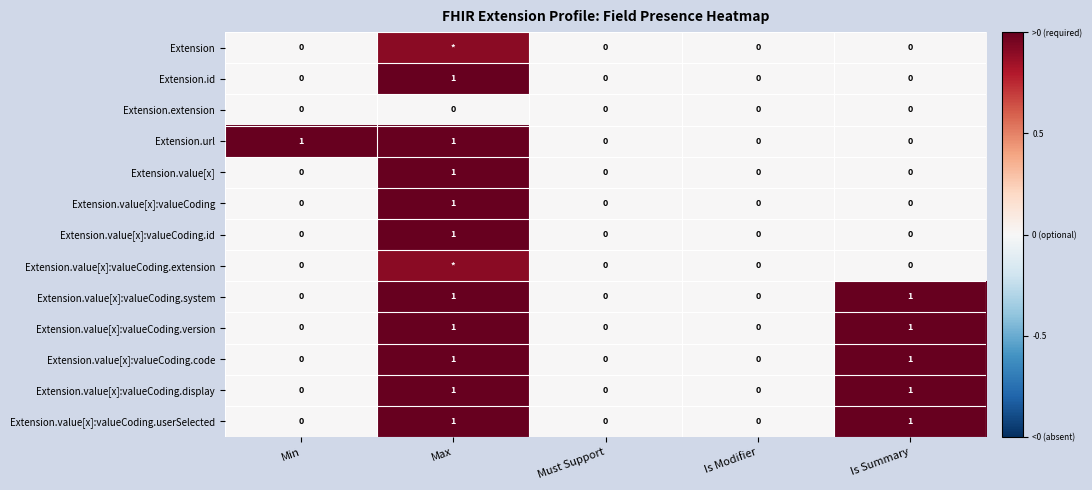

What is the sum of the Extension.url values at Is Summary and Max?

1.0